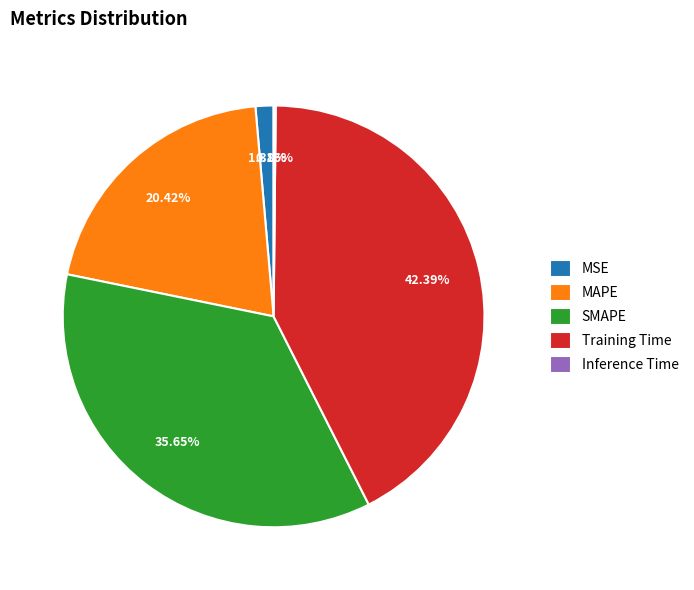

What percentage is NOT represented by MSE?

98.6%